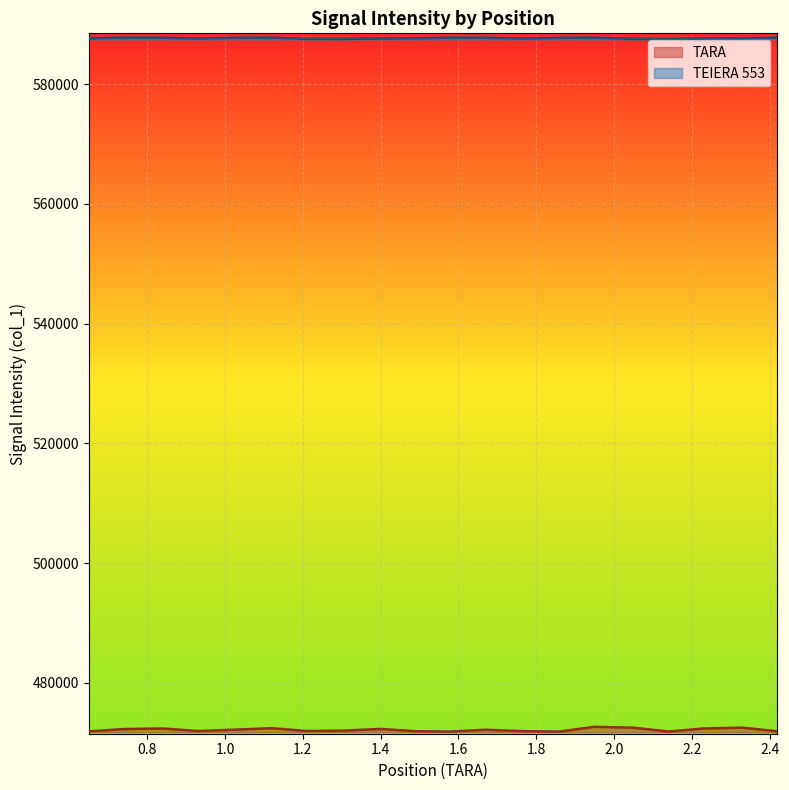

What is the greatest value displayed?

587786